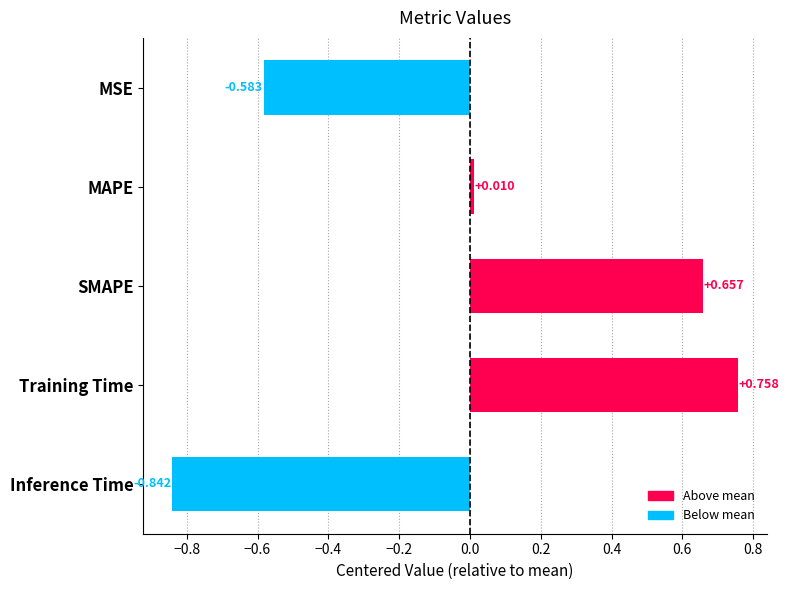

Does the chart contain any negative values?

Yes